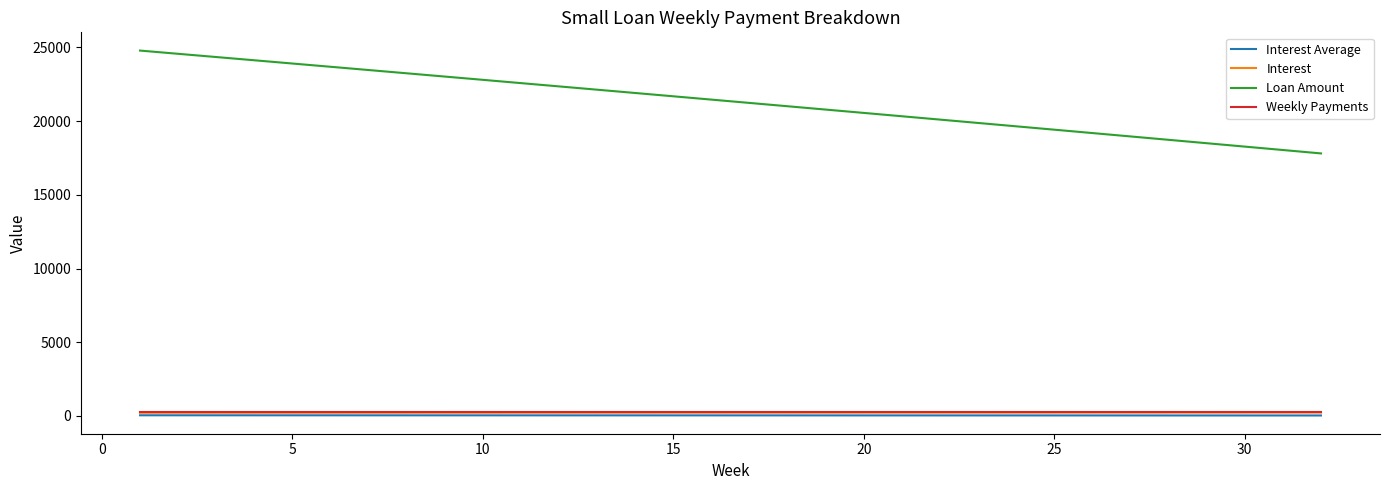

Which series has the largest range (max minus min)?

Loan Amount